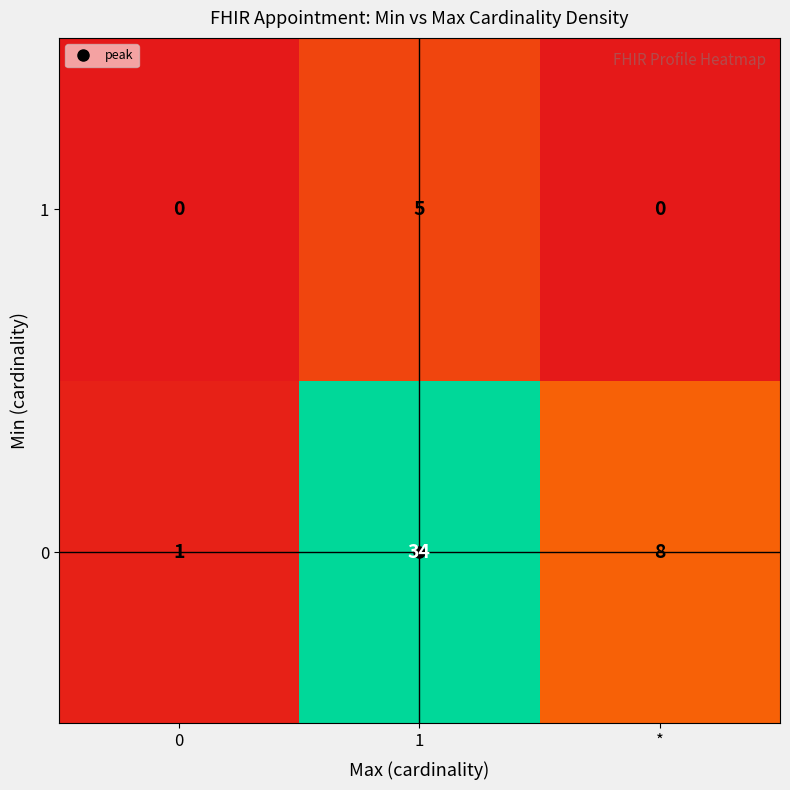

Is it true that 1 equals 7 at 1?

False